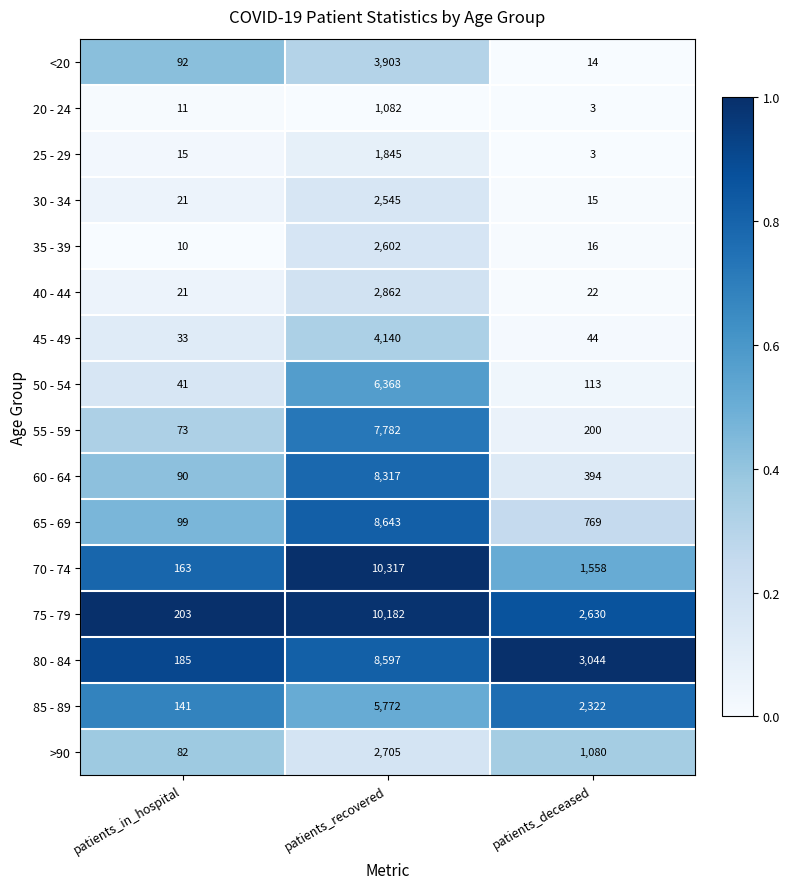

The value of 75 - 79 at patients_deceased is 2630. True or false?

True